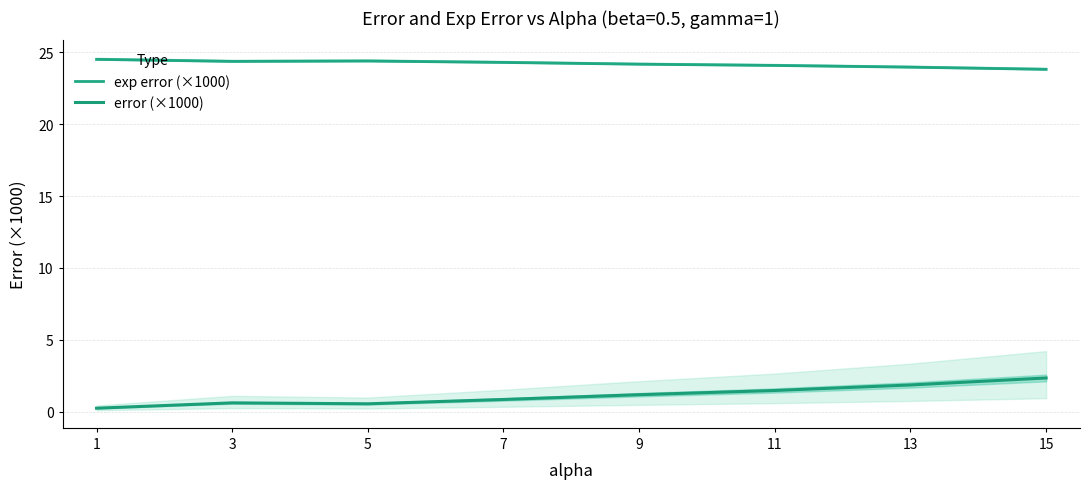

Reading left to right, what are all the values shown in this chart?

exp error (×1000): 24.5	24.4	24.4	24.3	24.2	24.1	24.0	23.8
error (×1000): 0.2	0.6	0.5	0.8	1.2	1.5	1.9	2.3